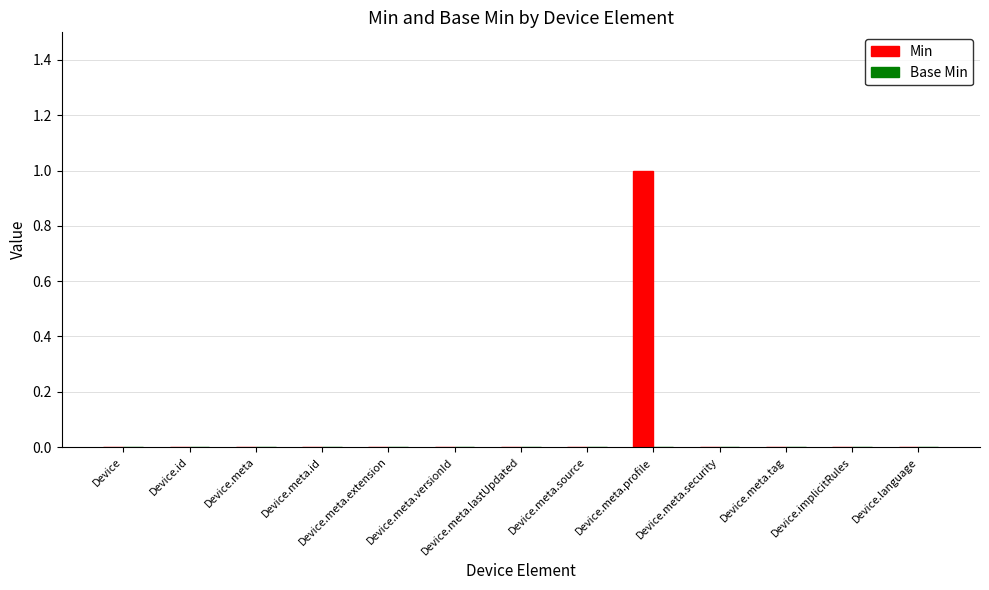

Is it true that the value at Device.implicitRules is 0?

True